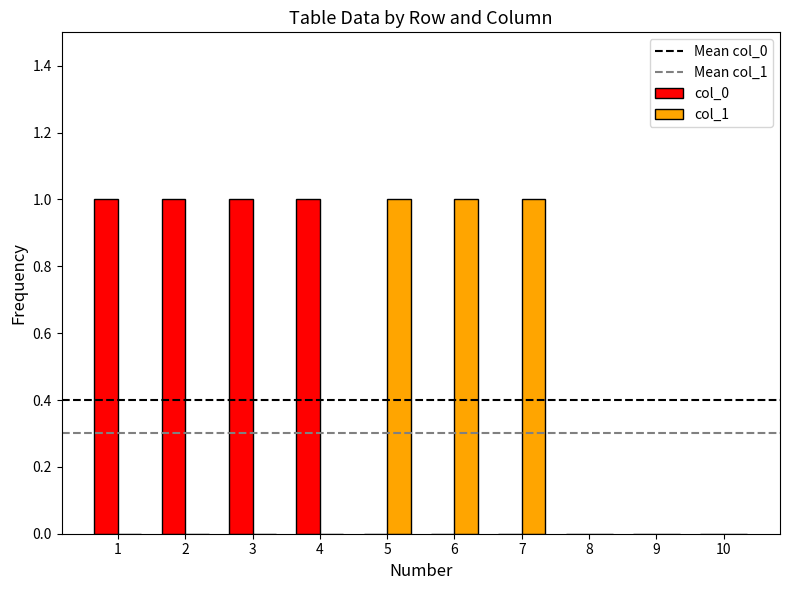

The col_1 series shows -1 at 9. True or false?

False